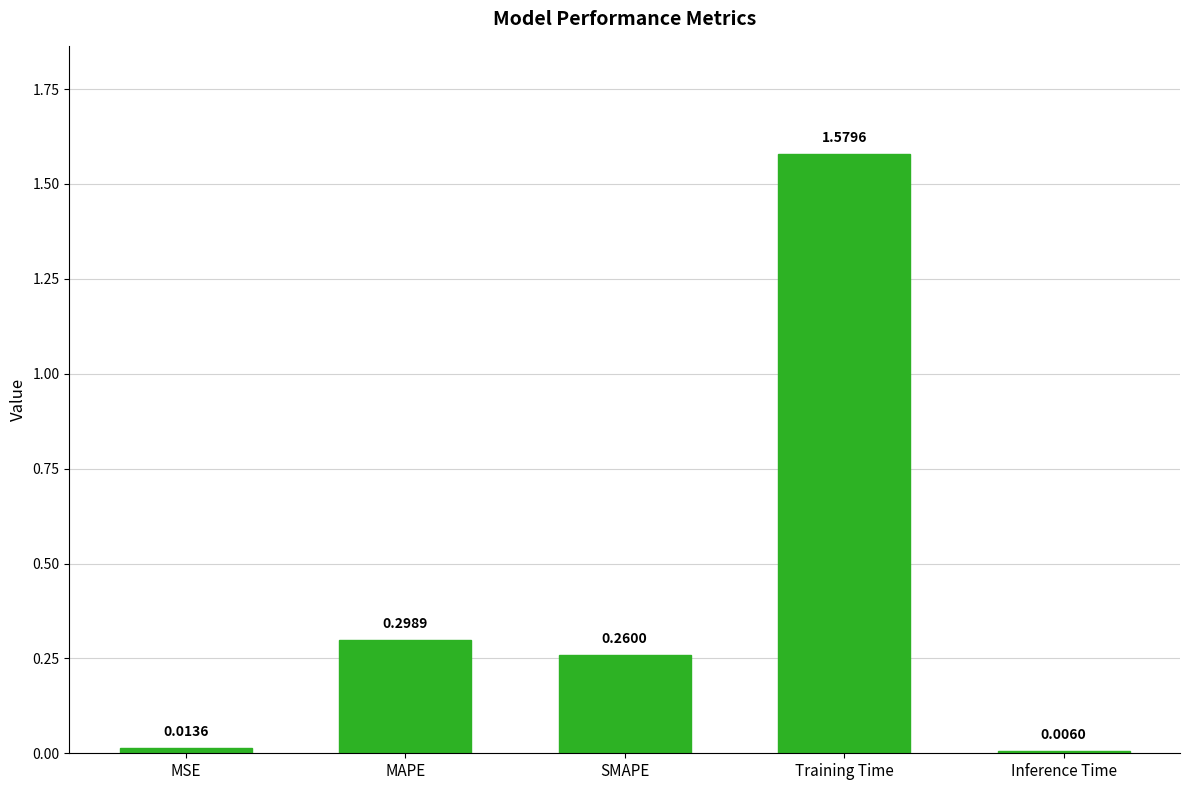

Which label corresponds to the smallest value in the chart?

Inference Time